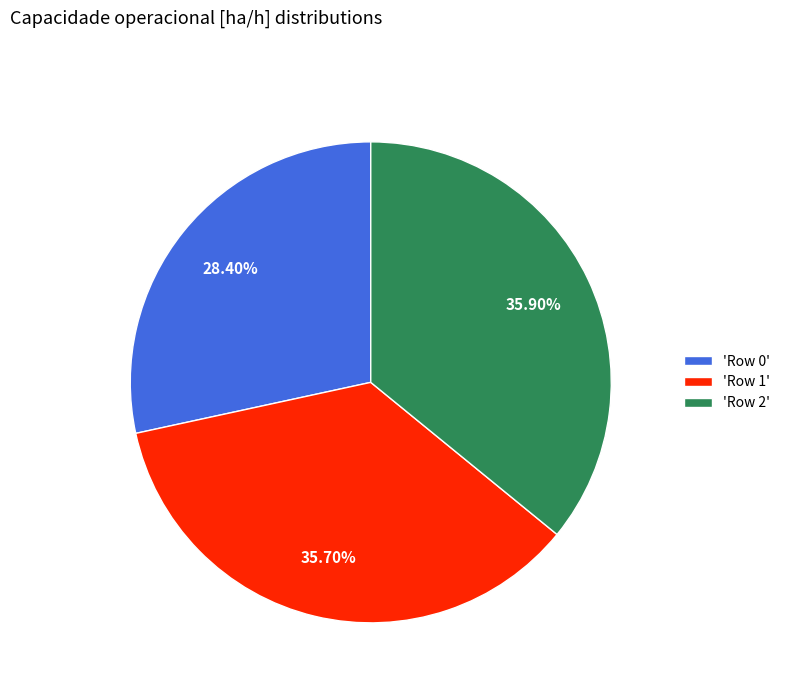

Between 'Row 2' and 'Row 0', which is larger?

'Row 2'